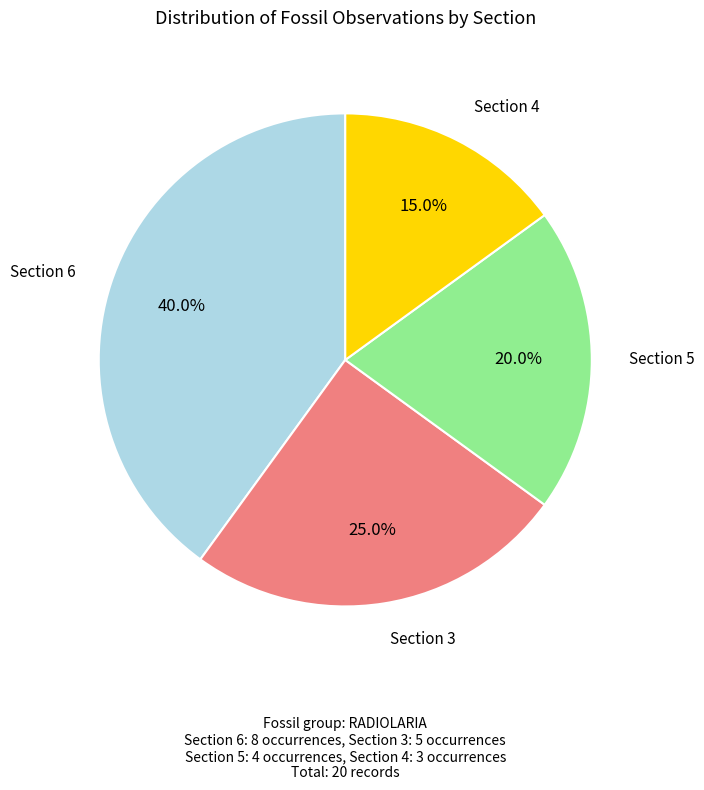

Which category has the smallest portion of the pie?

Section 4